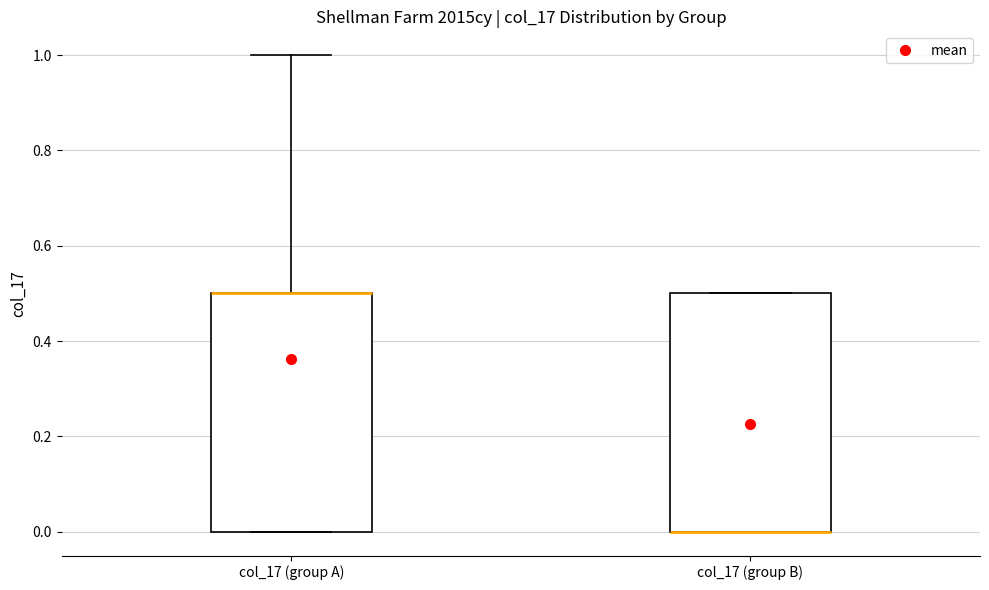

Reading left to right, transcribe this box plot: for each box, give where its median line is, the range the box spans, and where its two whiskers end, as read against the y-axis. The values are not printed on the chart, so give them approximately, as read against the axis.

col_17 (group A): median 0.5 (drawn on the box's upper edge), box 0.0 to 0.5, whiskers 0.0 to 1.0
col_17 (group B): median 0.0 (drawn on the box's lower edge), box 0.0 to 0.5, whiskers 0.0 to 0.5